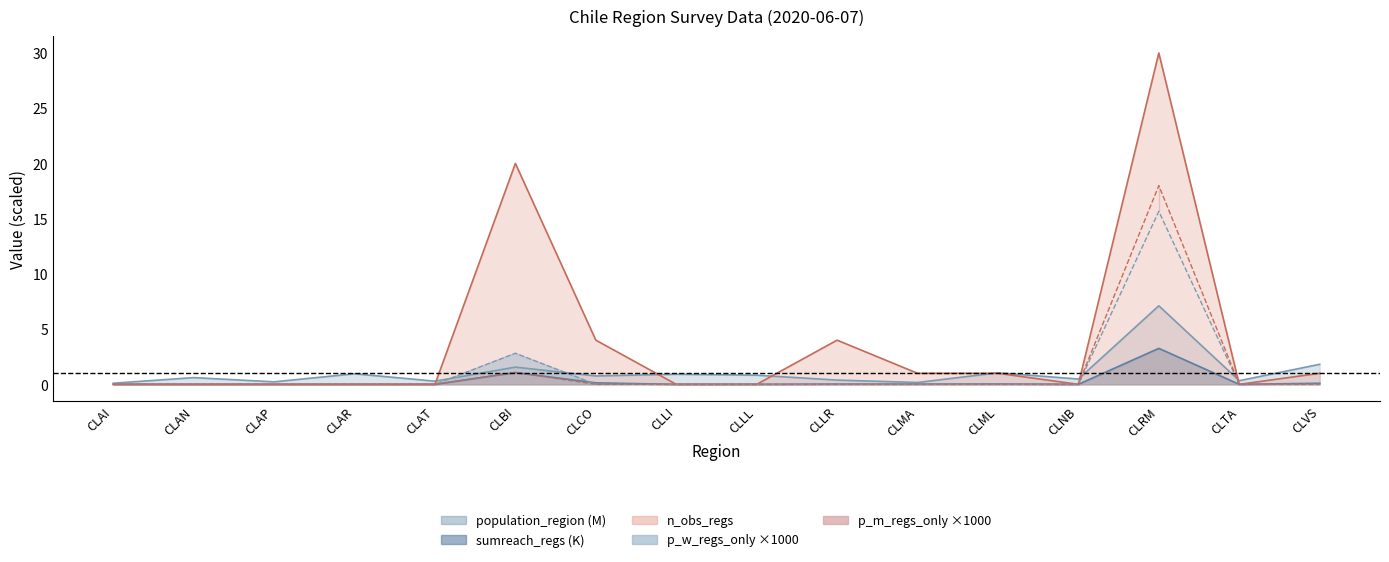

The value of population_region at CLVS is 1.8. True or false?

True